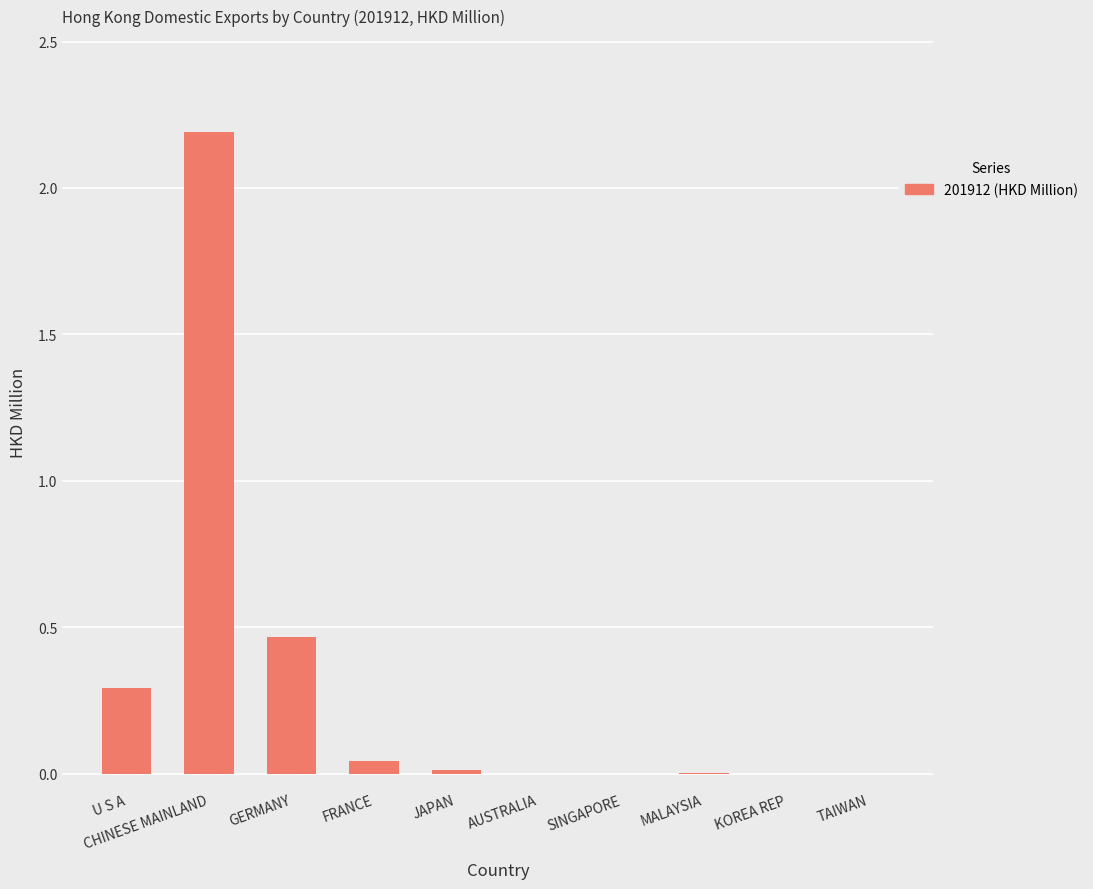

What is the sum of all values?

3.0